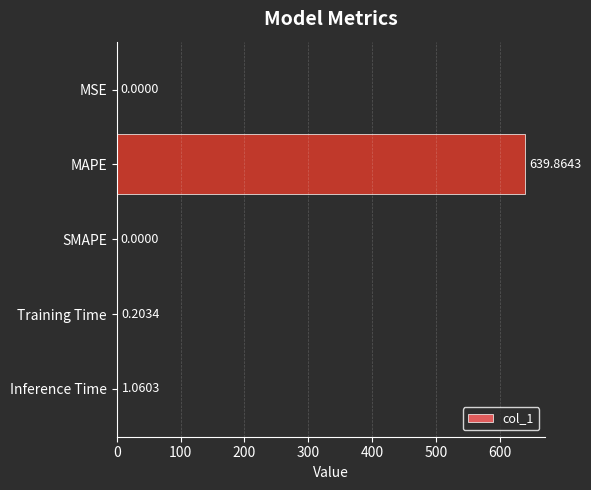

What is the sum of all values?

641.1